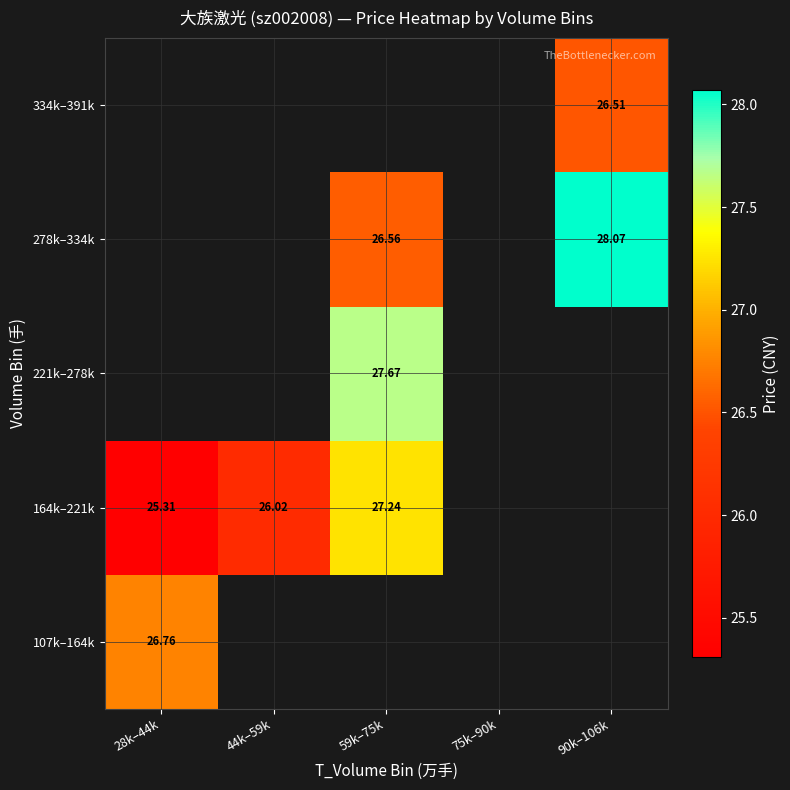

What is the minimum value for 164k–221k?

25.3